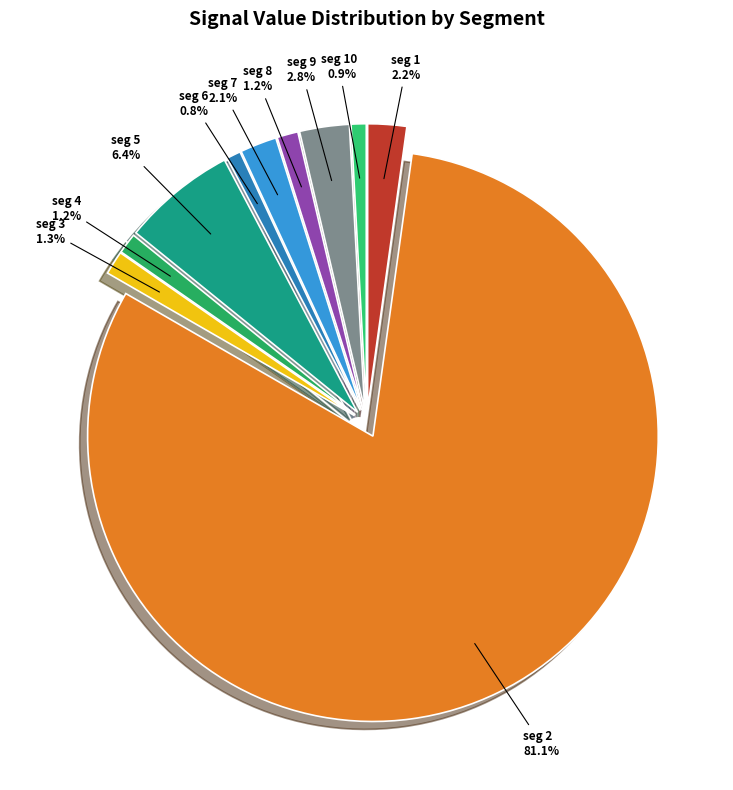

How many segments does this pie chart have?

10